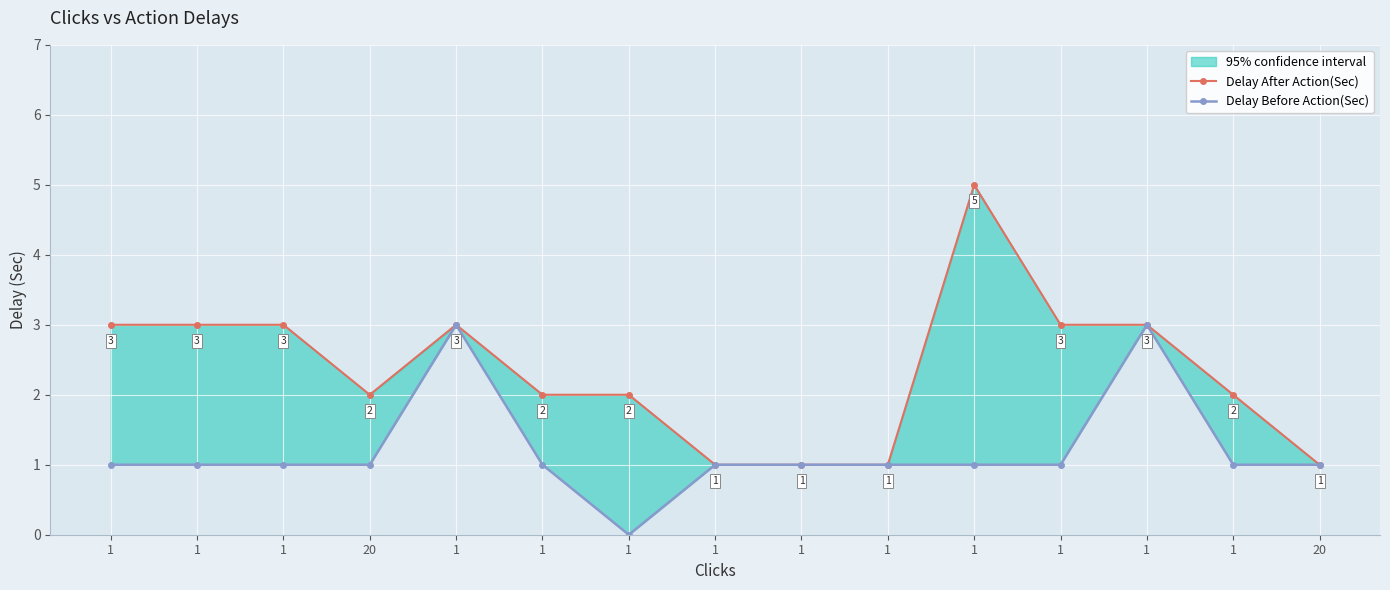

Is the value of Delay Before Action(Sec) at 1 greater than the value of Delay After Action(Sec) at 1?

No